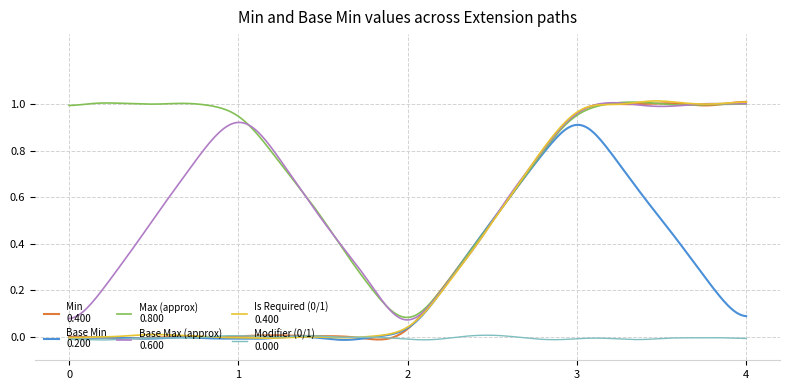

Does the chart have visible grid lines?

Yes